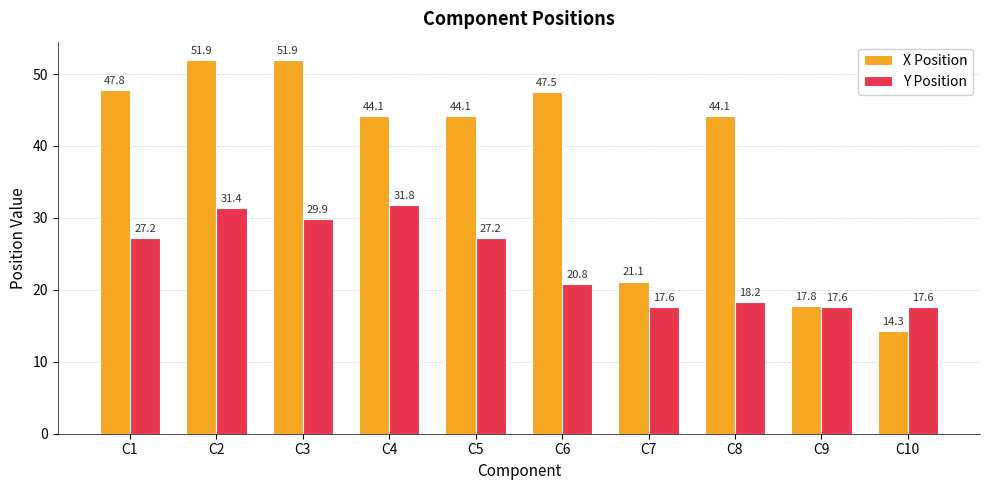

Rank the series at C1 from lowest to highest value.

Y Position, X Position